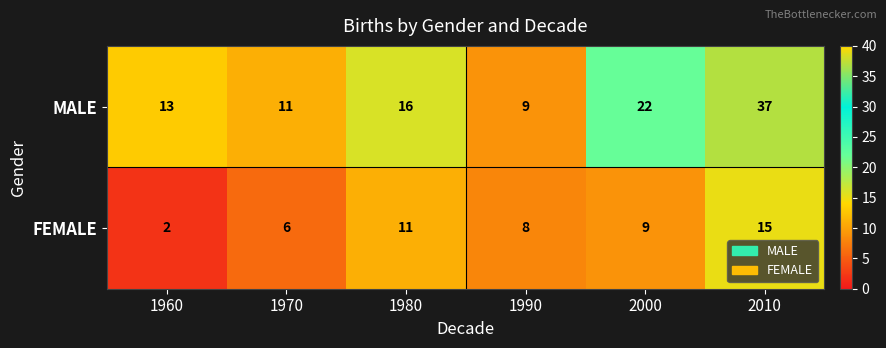

Read the FEMALE value at 1980, to the nearest 5.

10